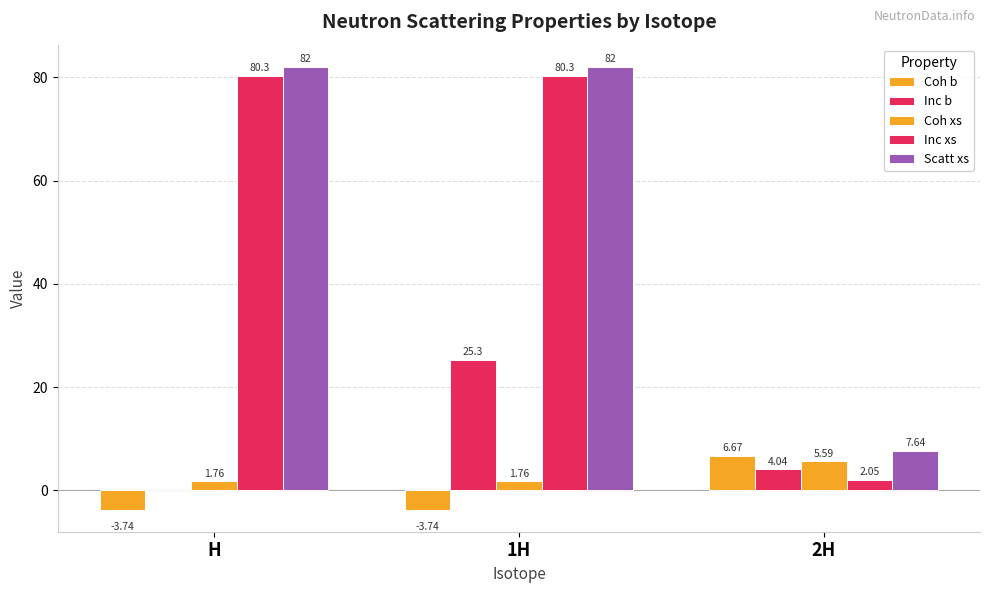

Are the bars grouped side by side (vs. stacked)?

Yes